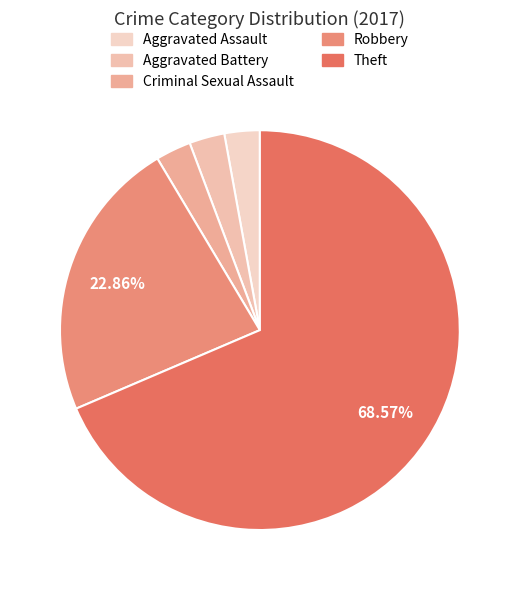

How many segments does this pie chart have?

5